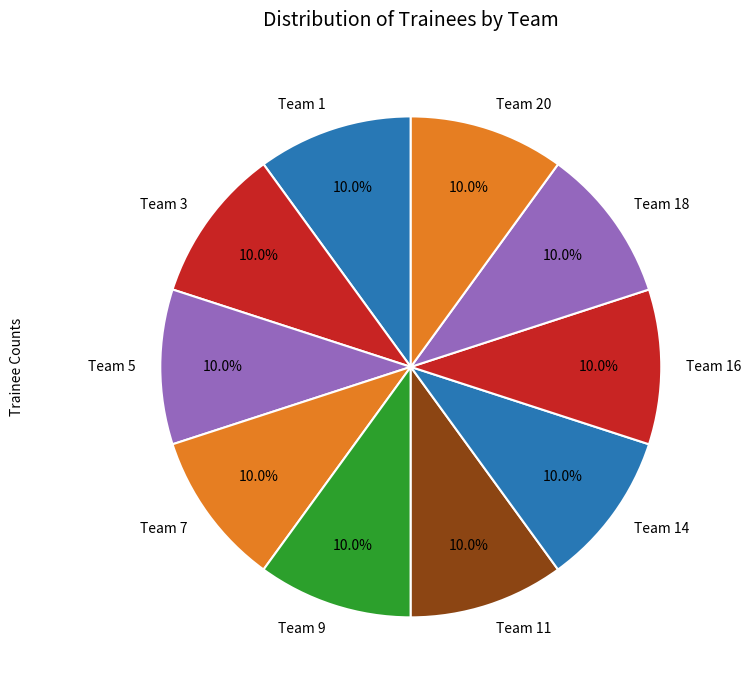

Count the number of slices in the pie.

10